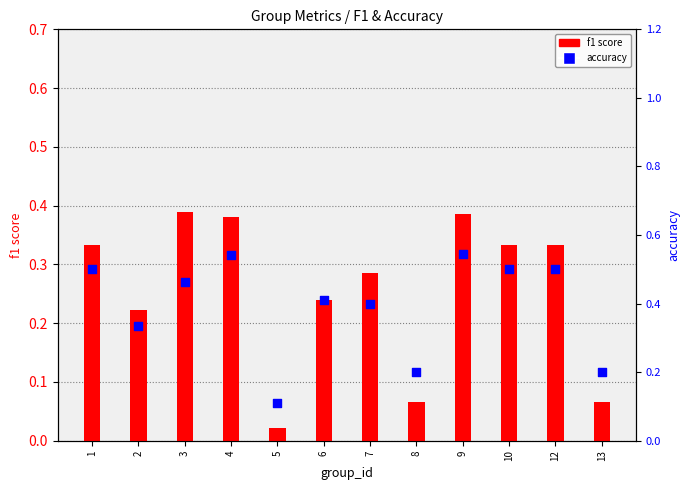

Which series has the largest total across all categories?

accuracy